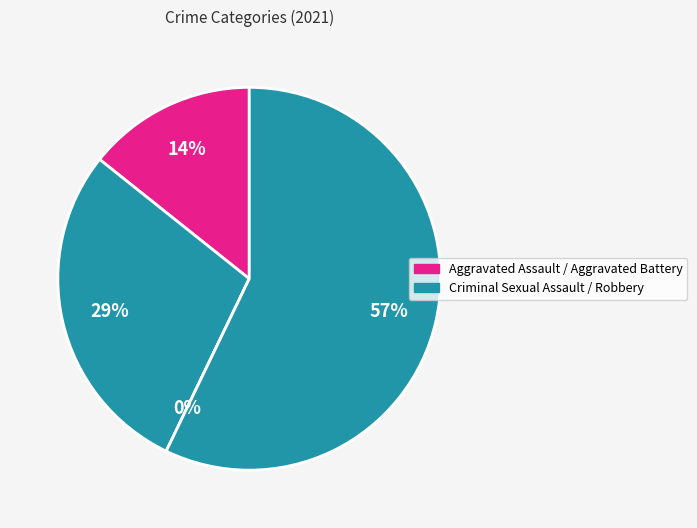

Does Aggravated Assault account for over 50% of the chart?

No